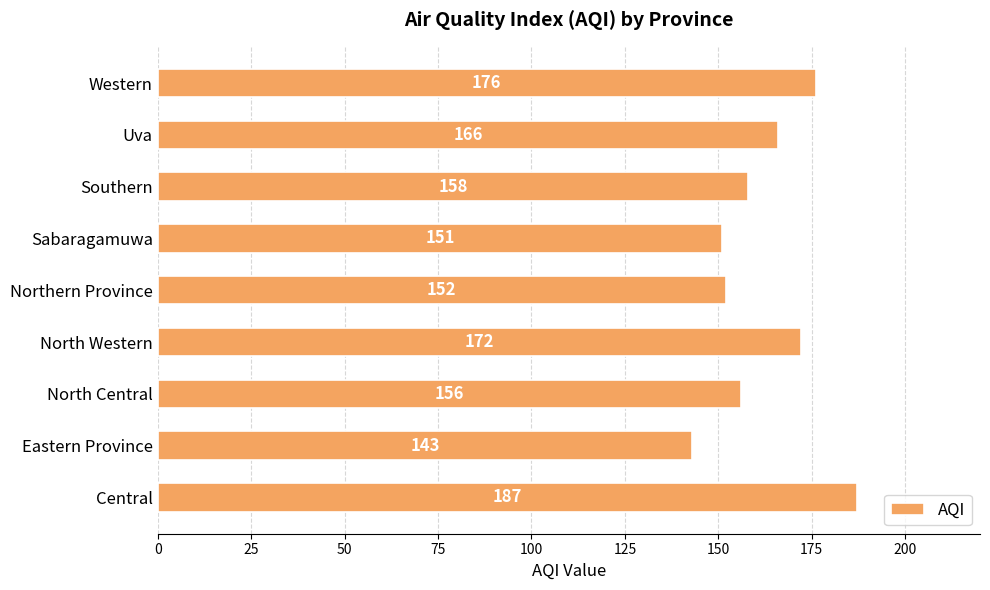

The chart shows a value of 143 at Eastern Province. True or false?

True